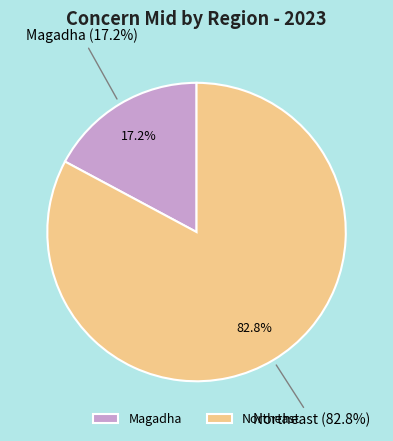

What is the ratio of the value at Northeast to the value at Magadha?

4.8